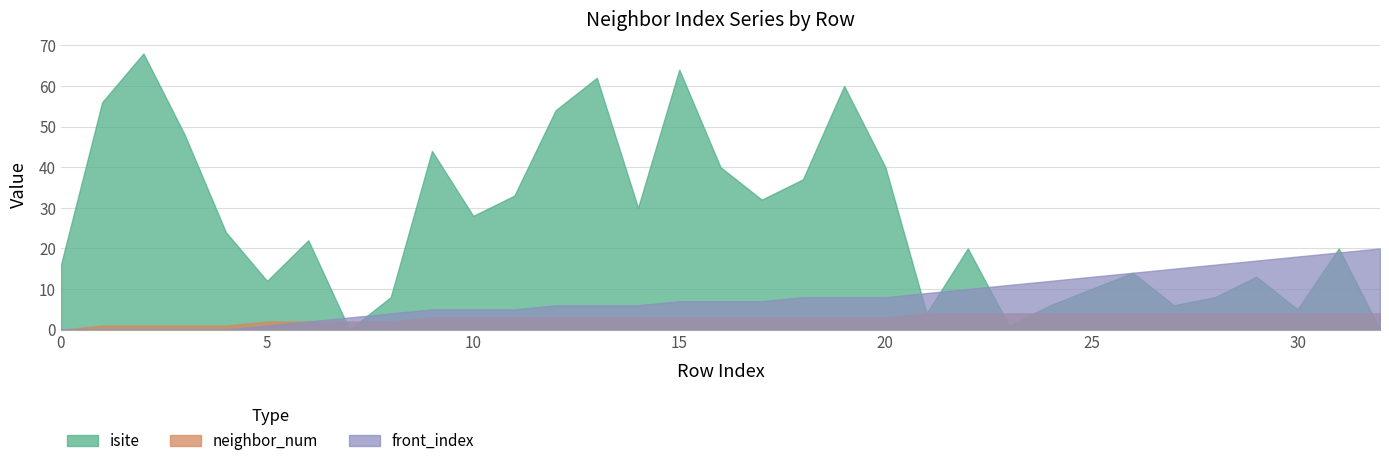

Where is front_index nearest to the value 10?

22